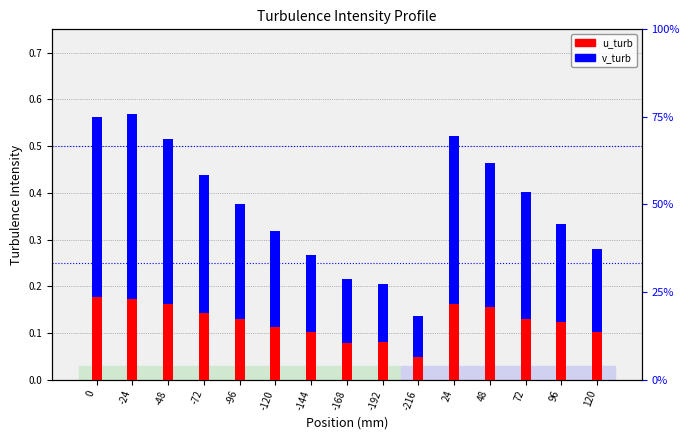

How many groups of bars are there?

15